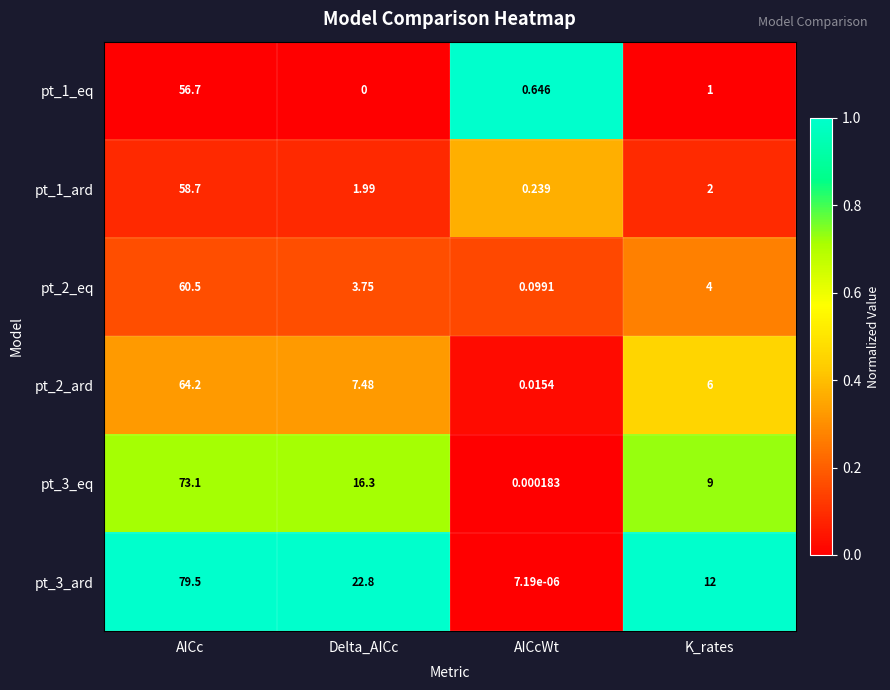

At which category is the sum across all series the highest?

AICc